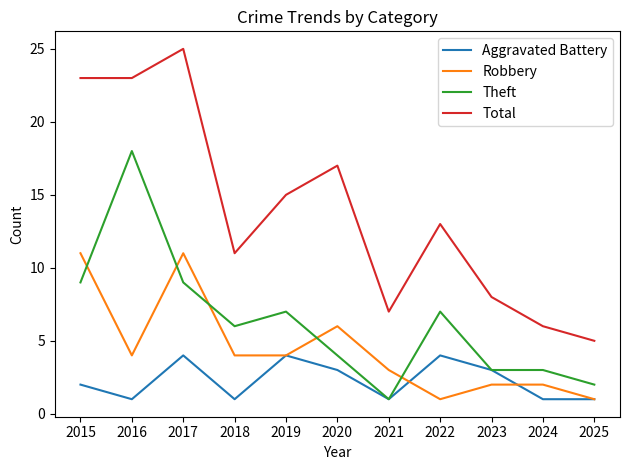

At how many categories does at least one series exceed 19?

3